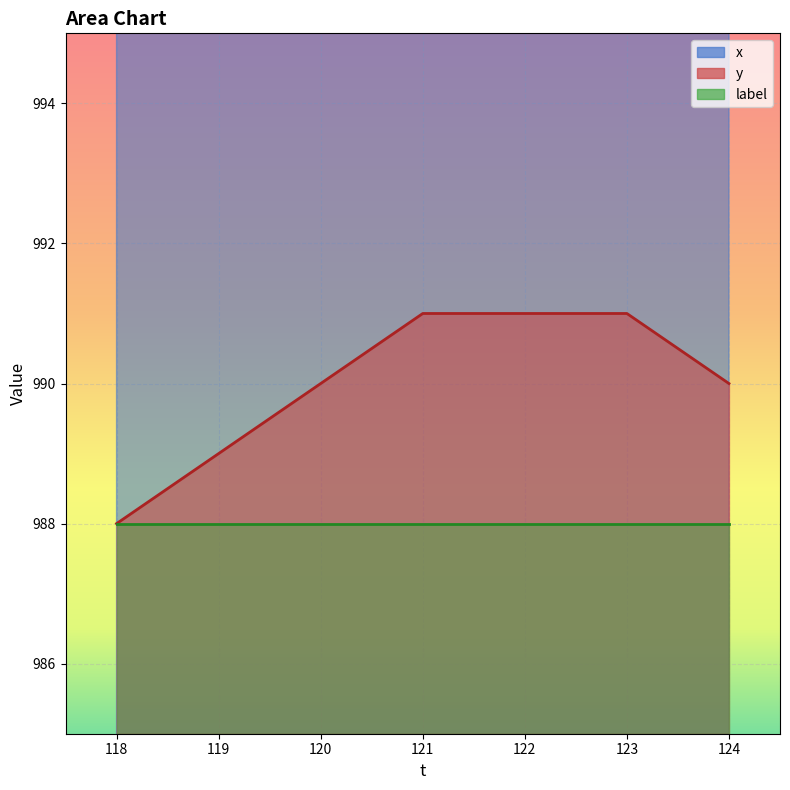

Reading left to right, what are all the values shown in this chart?

x: 1022	1022	1022	1021	1022	1023	1024
y: 988	989	990	991	991	991	990